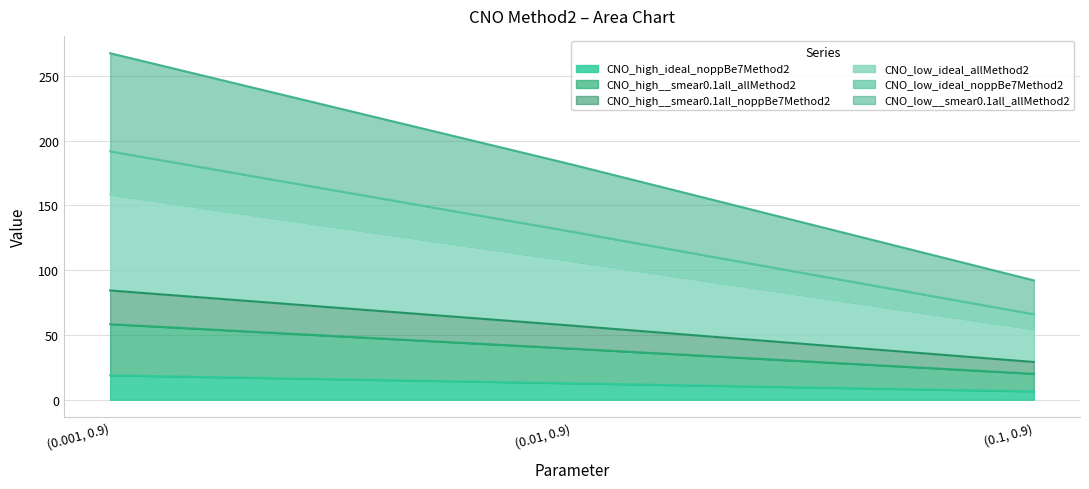

At which category is the sum across all series the highest?

(0.001, 0.9)